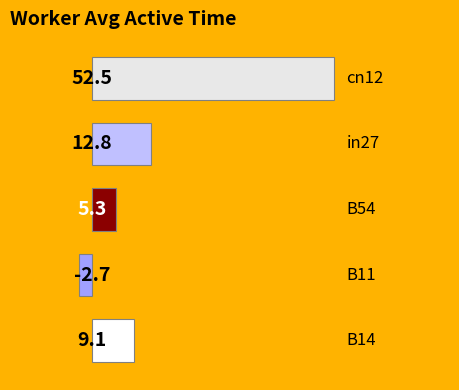

What is the sum of all values?

77.0